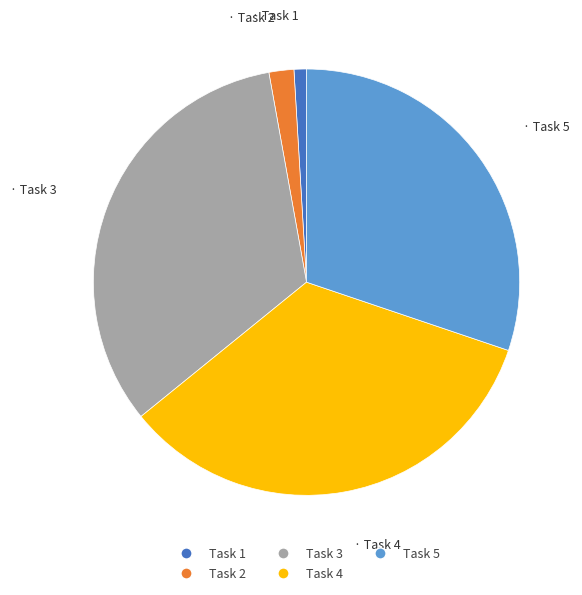

Is the sum of Task 3 and Task 2 greater than half?

No